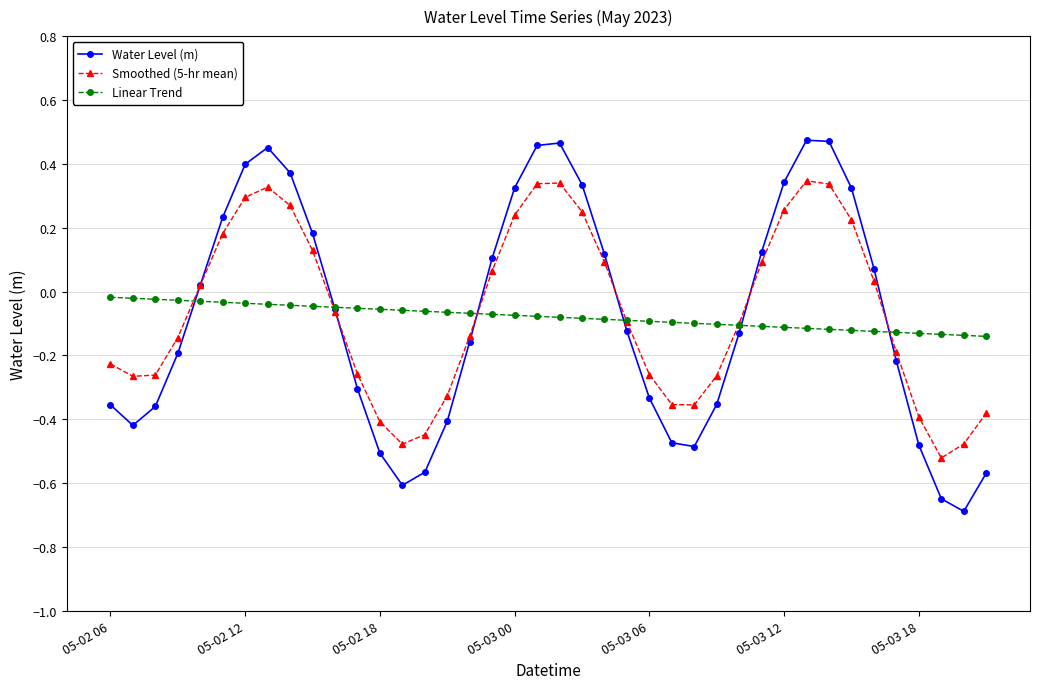

What is the difference between the maximum and second lowest values in the Water Level (m) series?

1.1